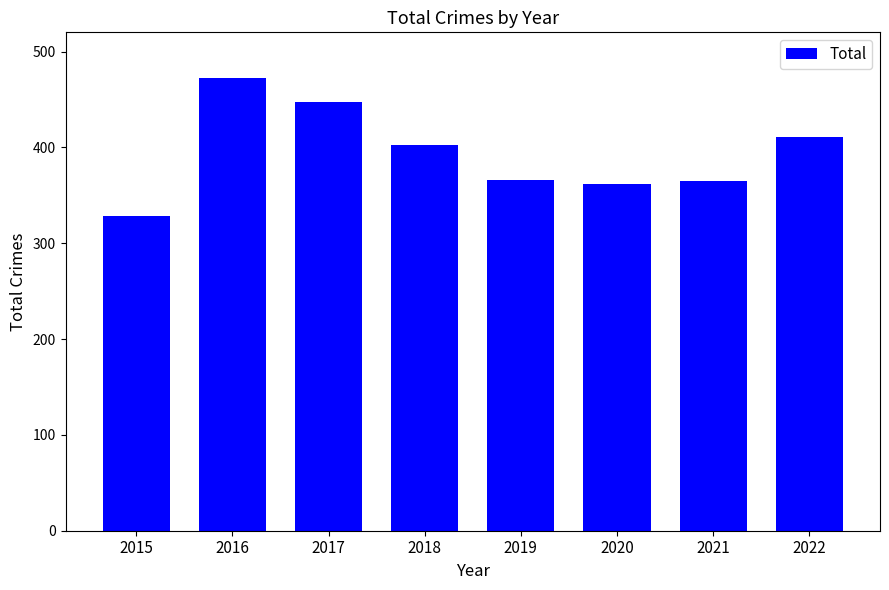

The value at 2015 is 328. True or false?

True